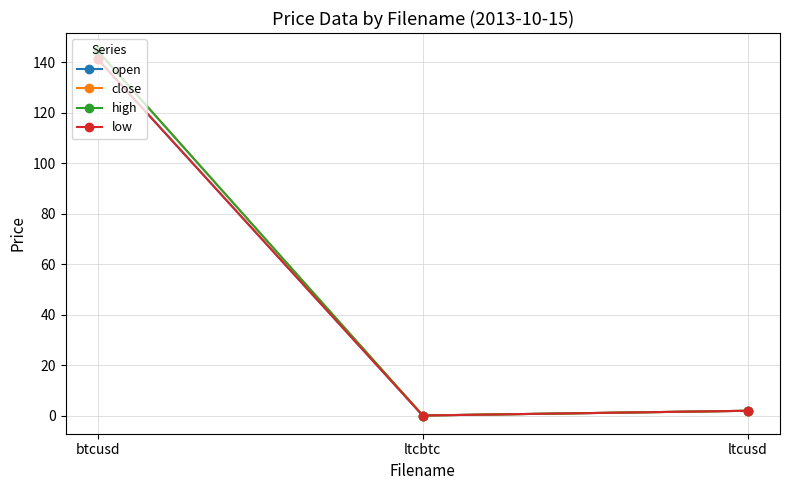

At which label does close reach its peak?

btcusd